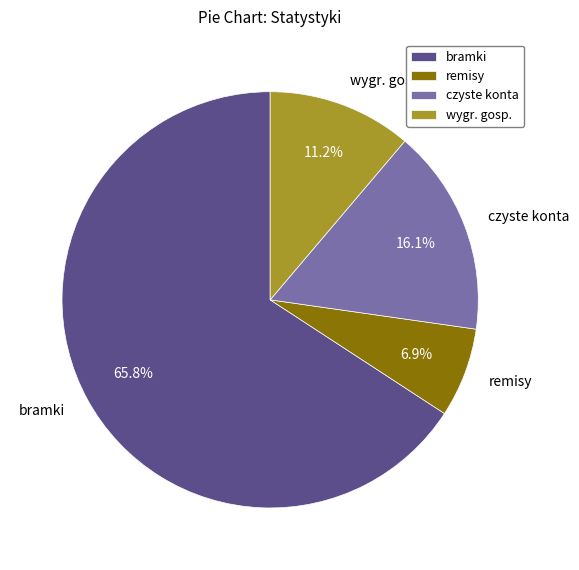

Rank the categories by value from highest to lowest.

bramki, czyste konta, wygr. gosp., remisy